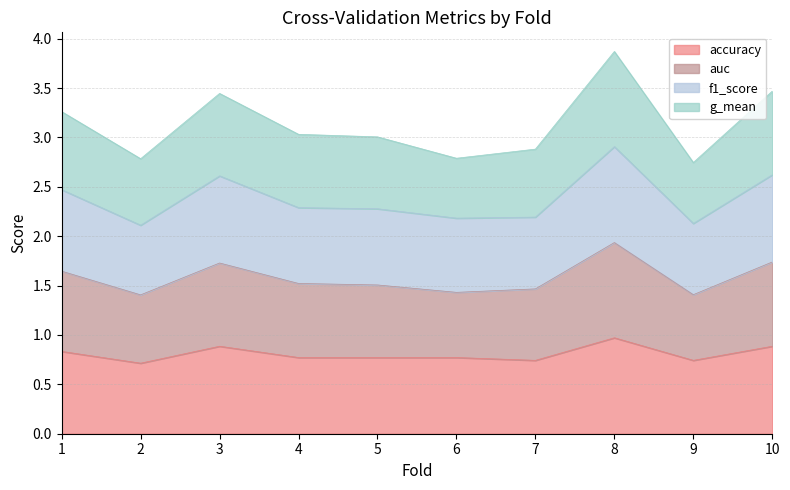

At which category is the sum across all series the highest?

8